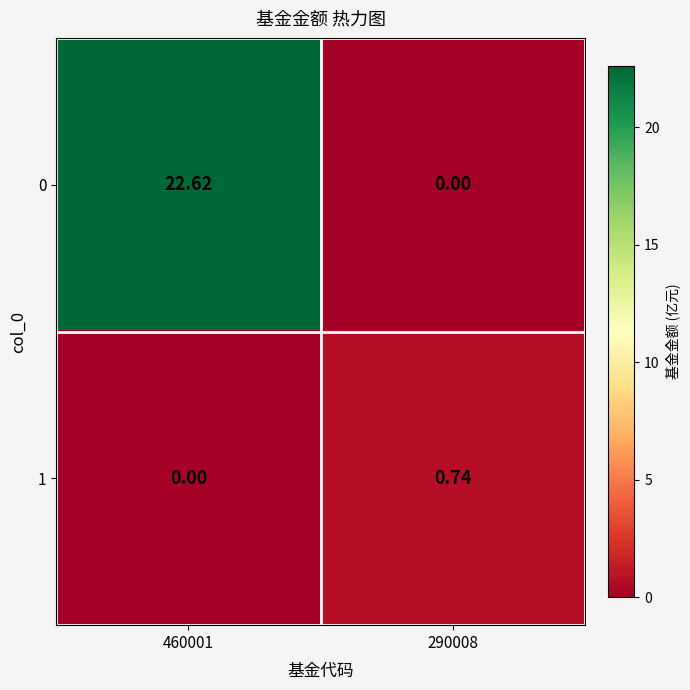

What is the total value across all series at 460001?

22.6